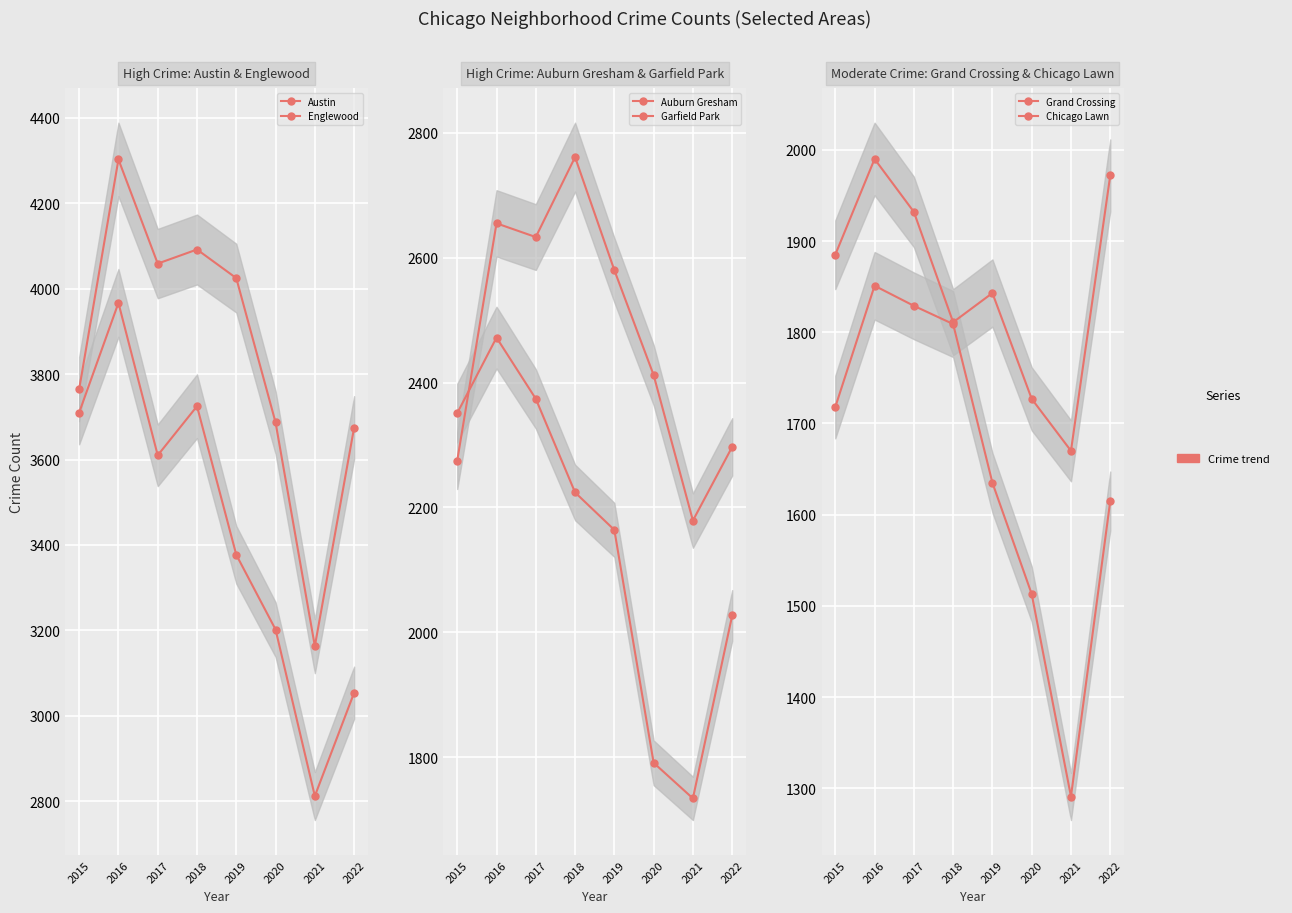

True or false: Auburn Gresham has a value of 933 at 2021.

False